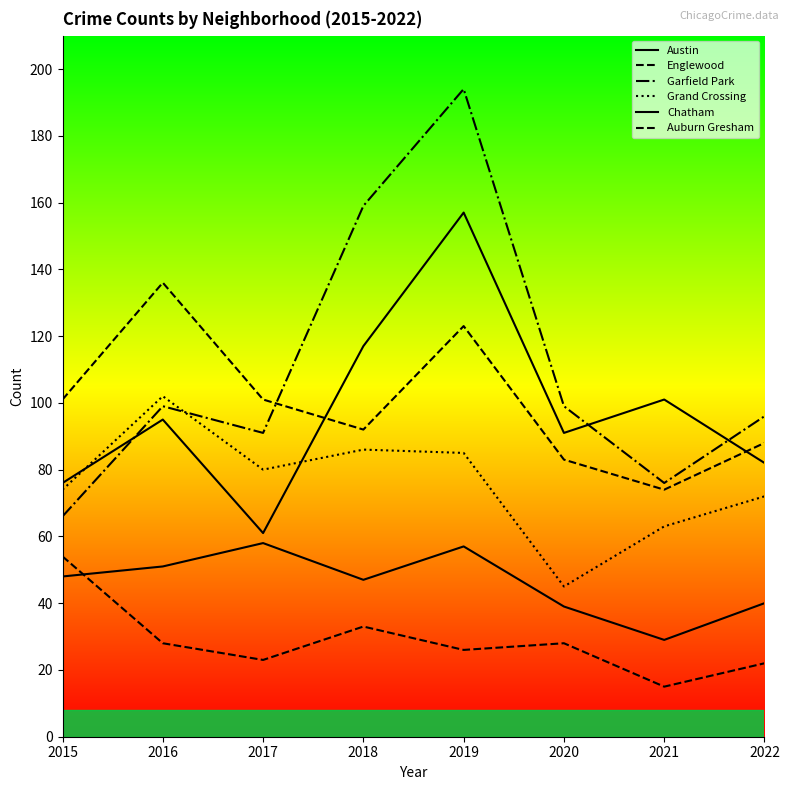

How many lines are shown in the chart?

6